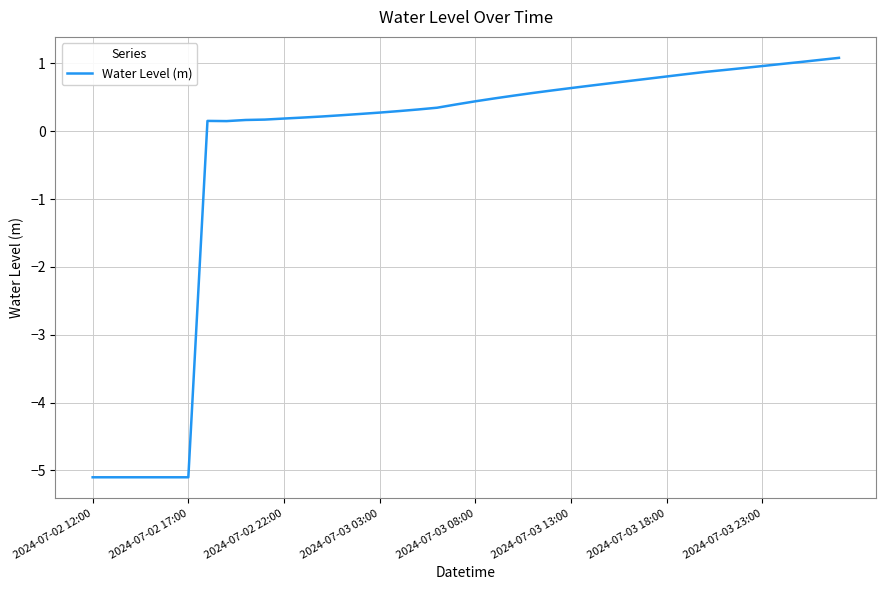

What is the maximum value shown in the chart?

1.1